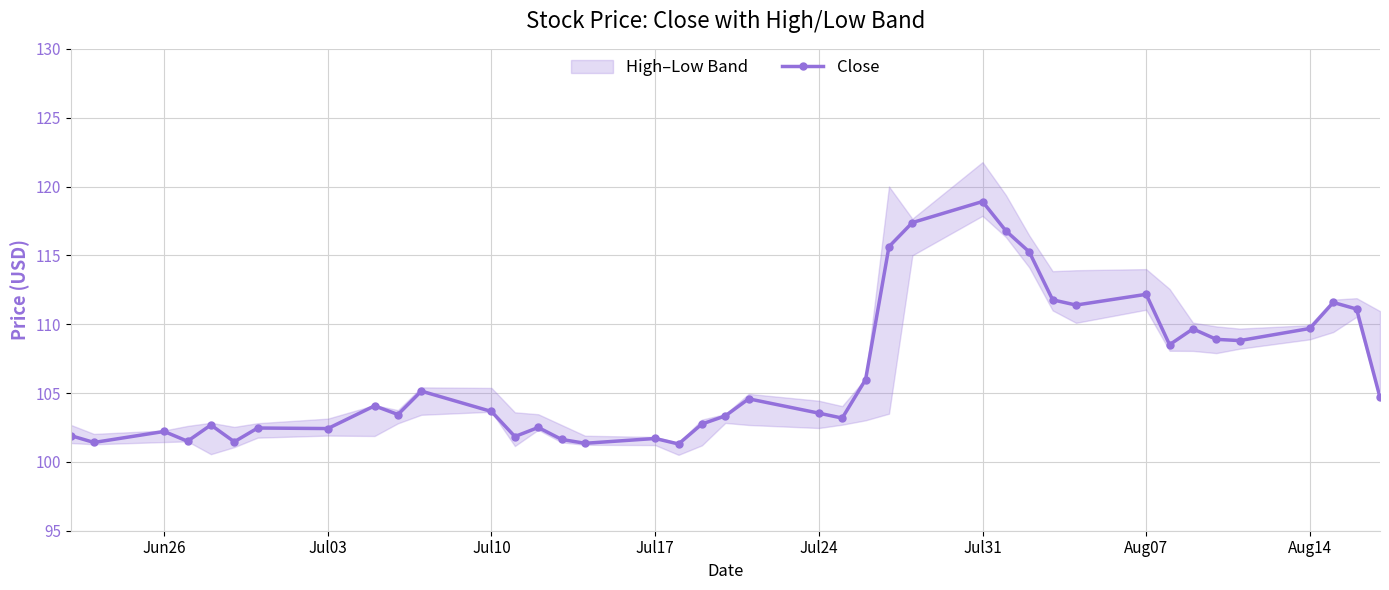

What is the maximum value for Close?

118.9